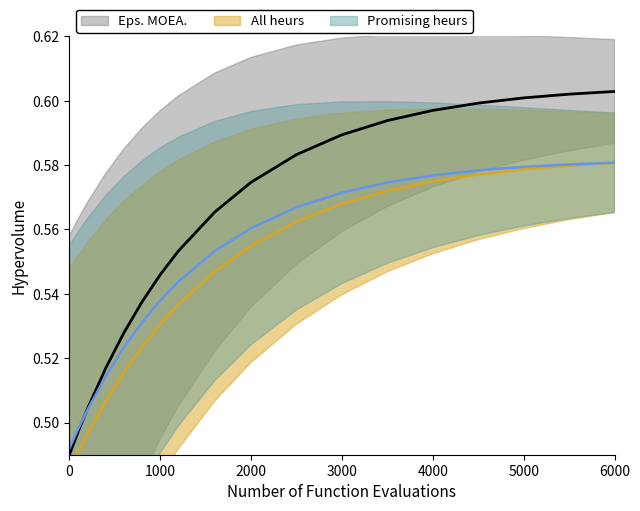

Which series has the widest spread of values?

Eps. MOEA.